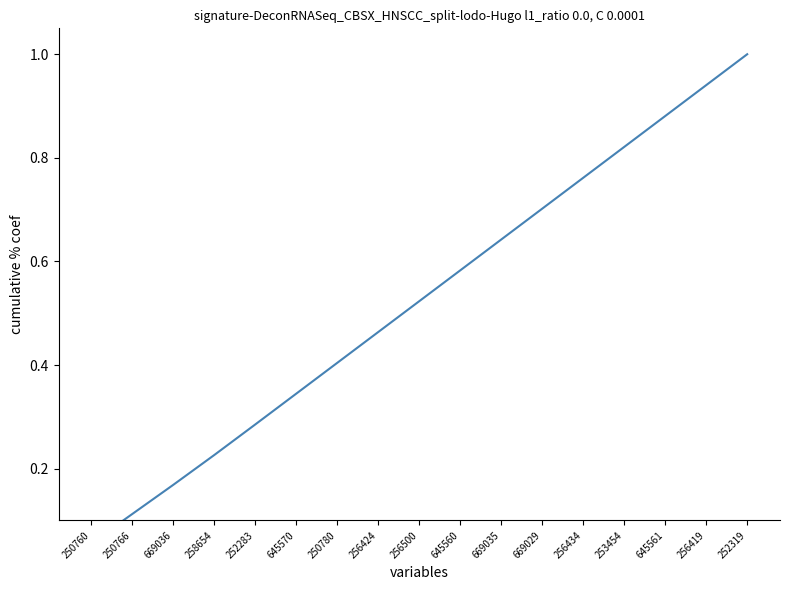

Reading right to left, transcribe all the data shown in this chart.

1.0	0.9	0.9	0.8	0.8	0.7	0.6	0.6	0.5	0.5	0.4	0.3	0.3	0.2	0.2	0.1	0.1